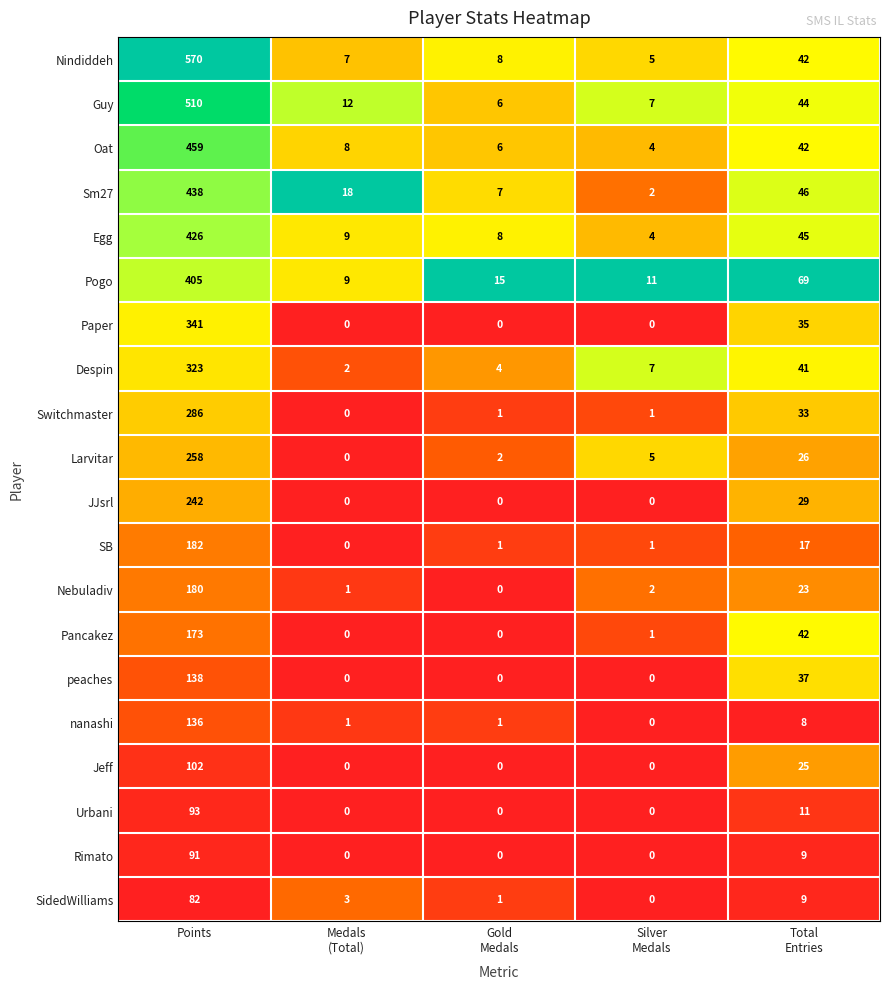

What is the difference between the highest and lowest values at Medals
(Total)?

18